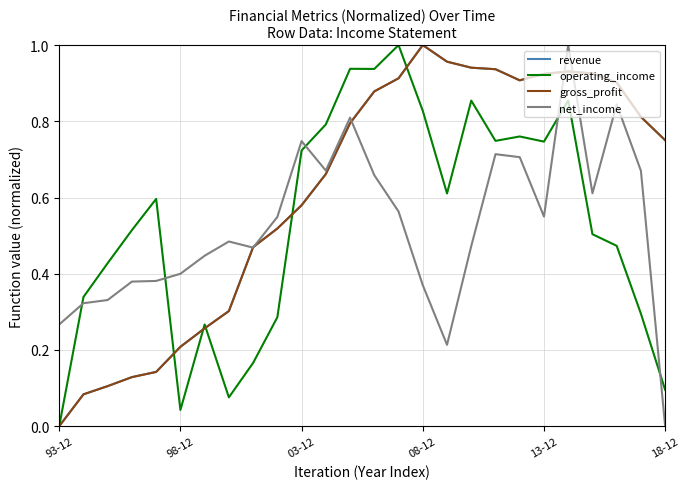

What is the difference between the maximum and second lowest values in the net_income series?

0.8